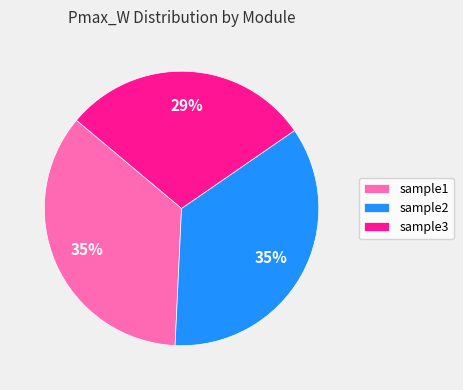

How many segments does this pie chart have?

3